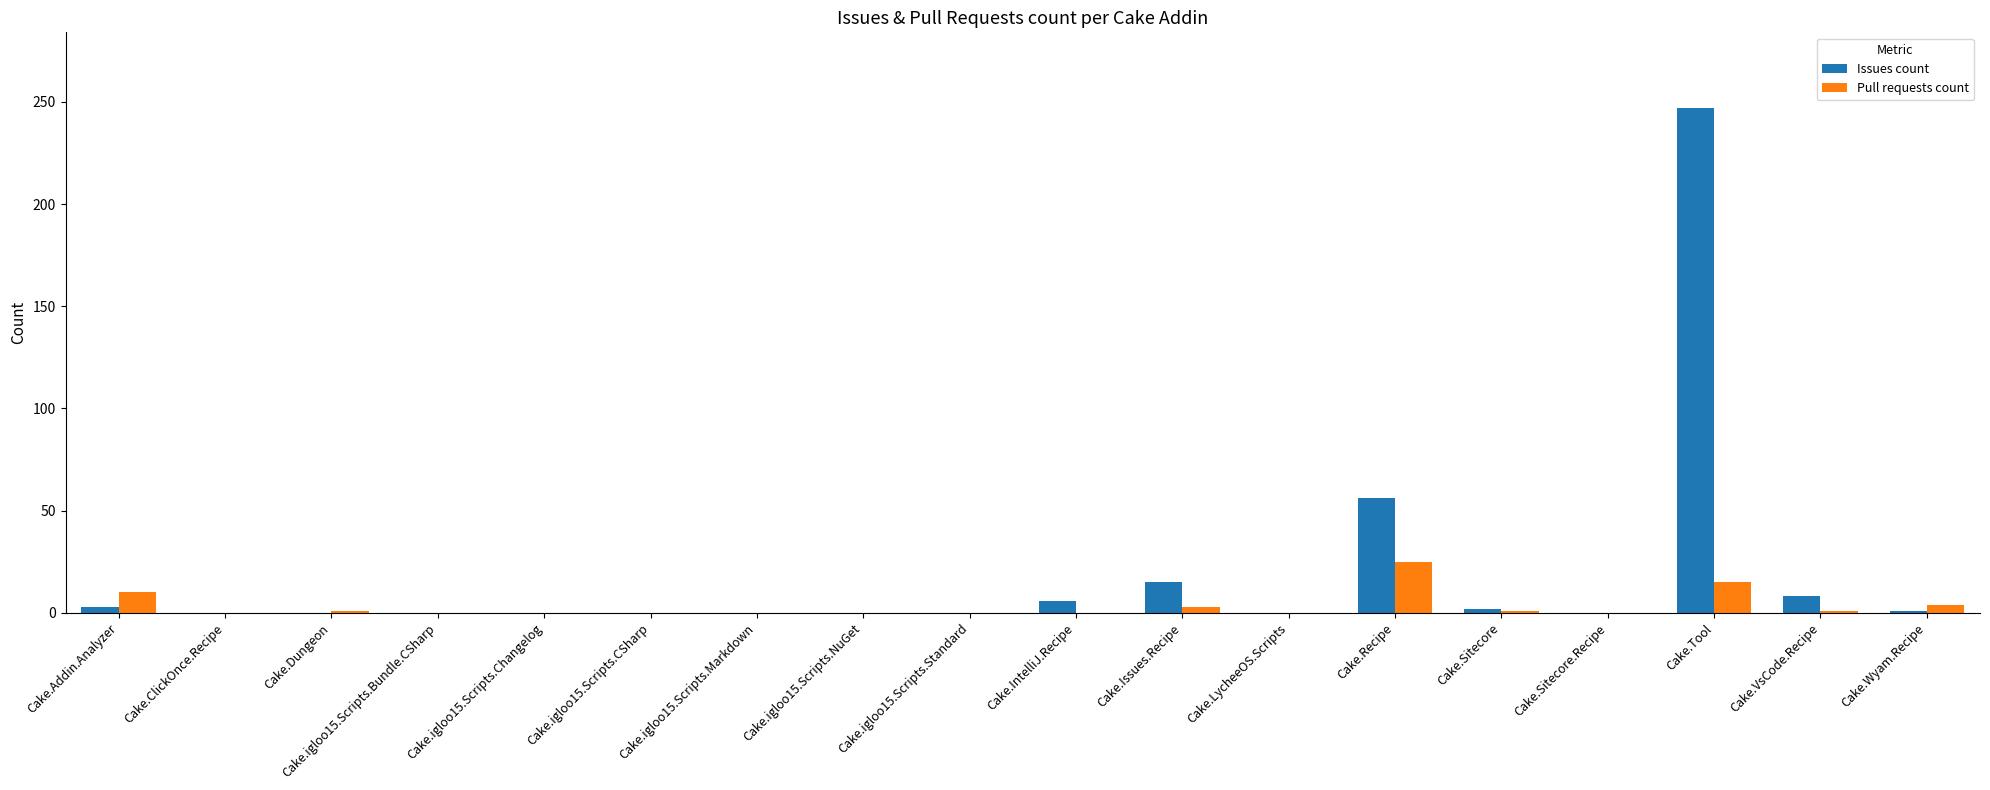

At which category does the chart reach its peak across all series?

Cake.Tool